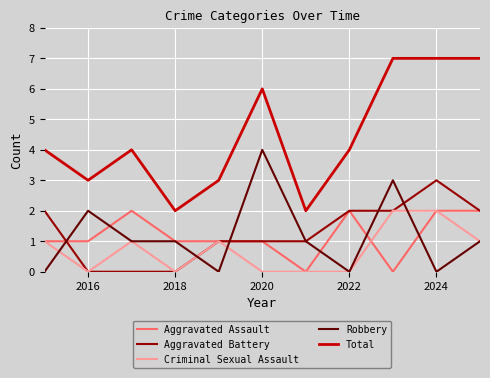

True or false: Aggravated Assault and Total intersect in this chart.

False